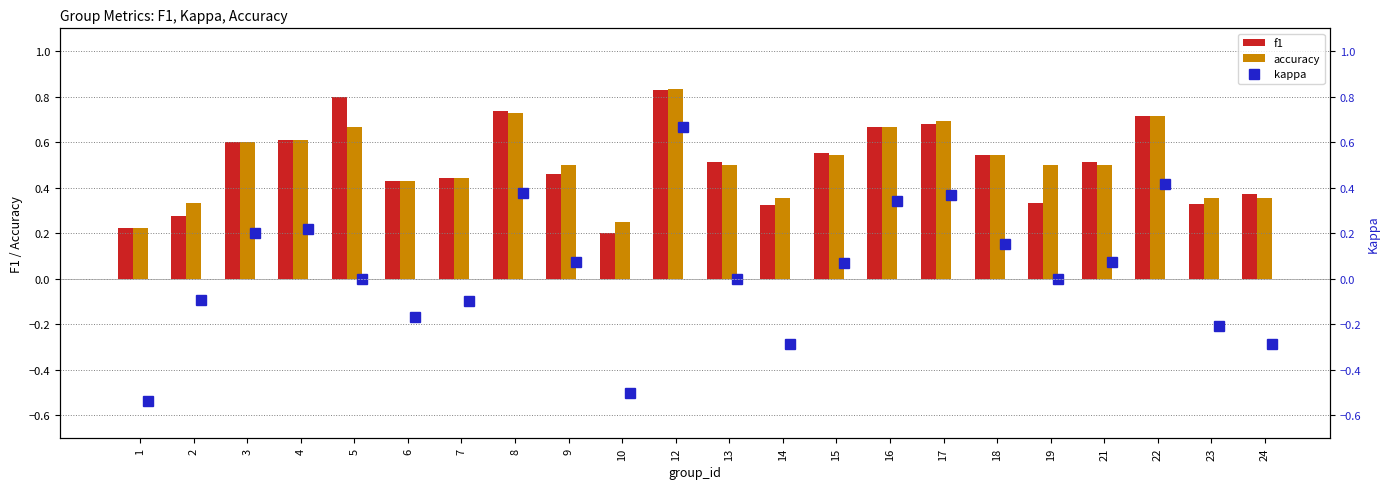

The value of accuracy at 4 is 0.6. True or false?

True